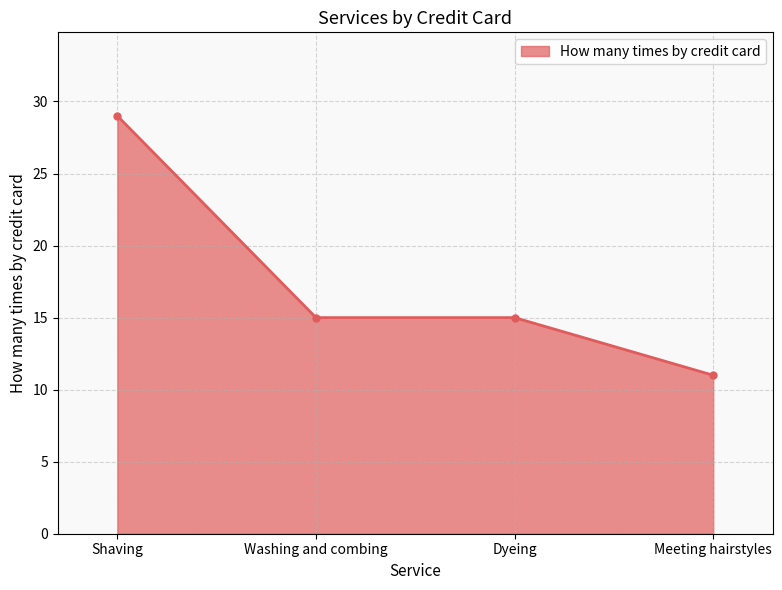

How many categories are shown in the chart?

4